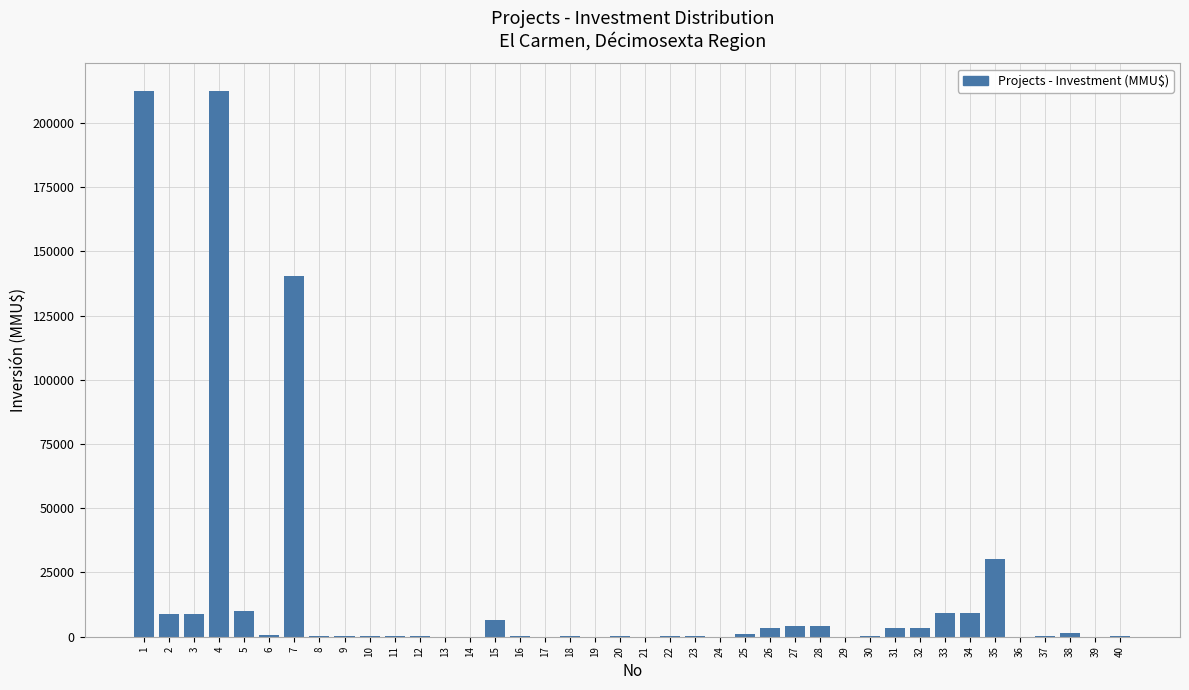

What is the maximum value shown in the chart?

212500